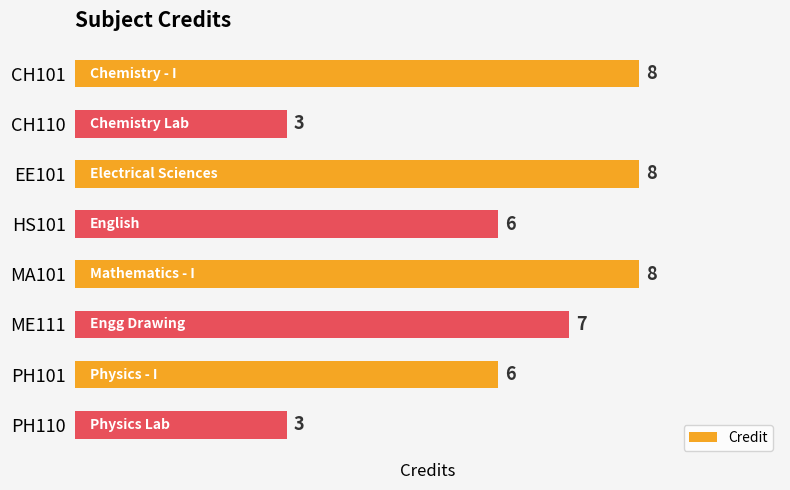

Approximately how many times larger is the value at CH101 compared to MA101?

1.0